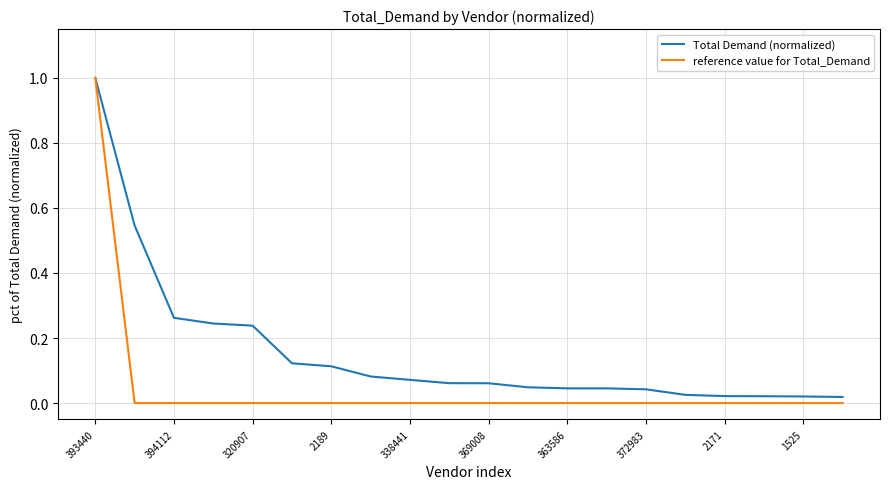

Which series has the widest spread of values?

reference value for Total_Demand